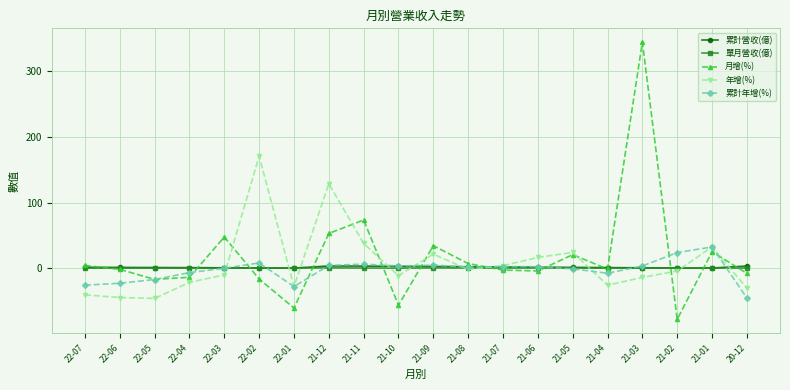

What is the average value of the 累計年增(%) series?

-3.1